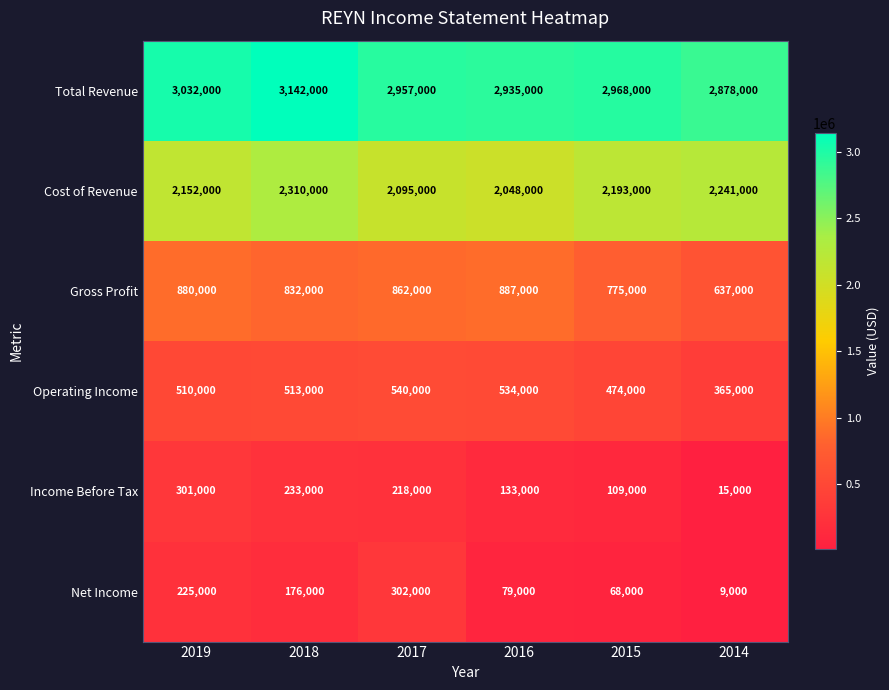

At how many categories does at least one series exceed 2853016?

6